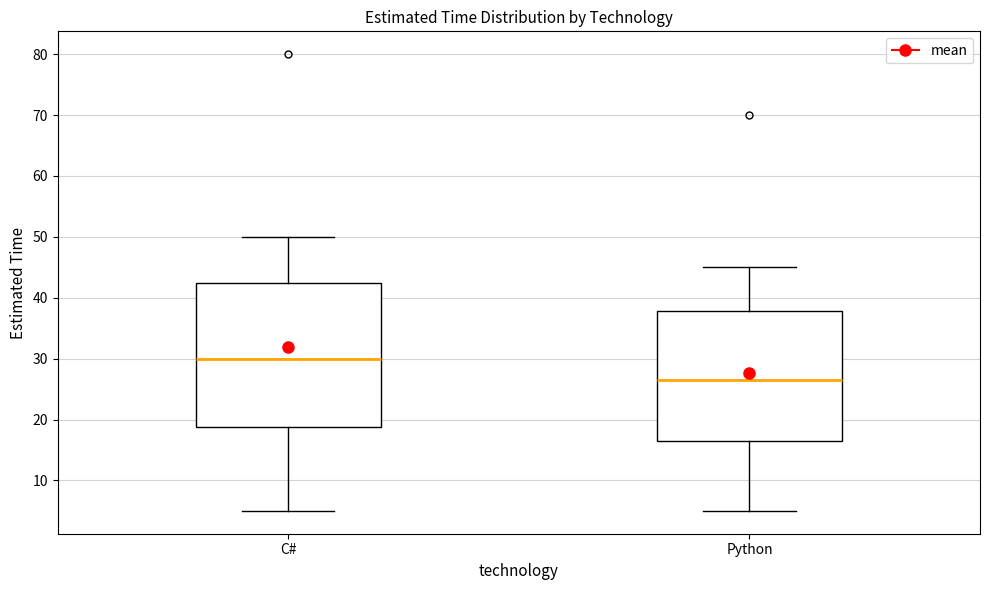

Comparing the boxes themselves (not the whiskers), which one is the tallest?

C#